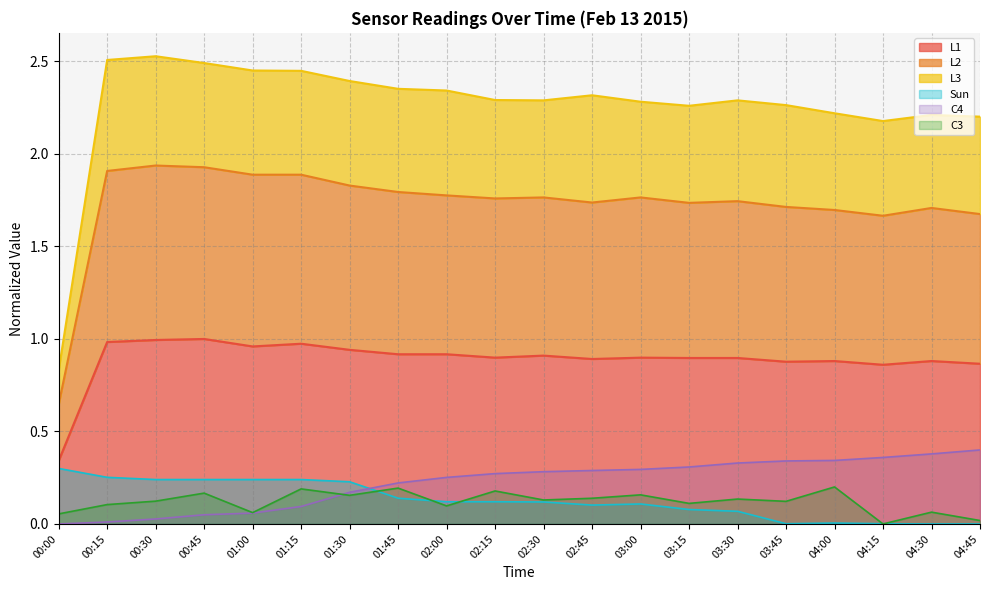

Rank the categories by Sun value from highest to lowest.

00:00, 00:15, 00:30, 00:45, 01:00, 01:15, 01:30, 01:45, 02:00, 02:15, 02:30, 03:00, 02:45, 03:15, 03:30, 04:00, 03:45, 04:15, 04:30, 04:45